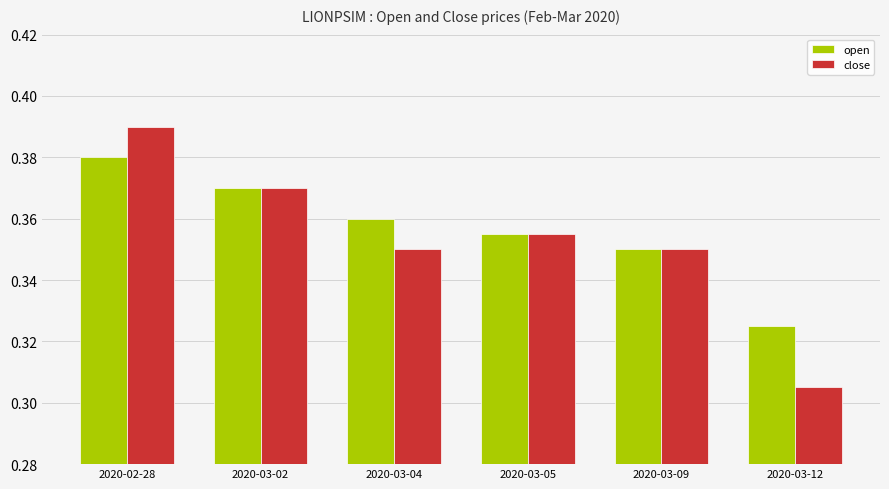

Where is open nearest to the value 0?

2020-03-12